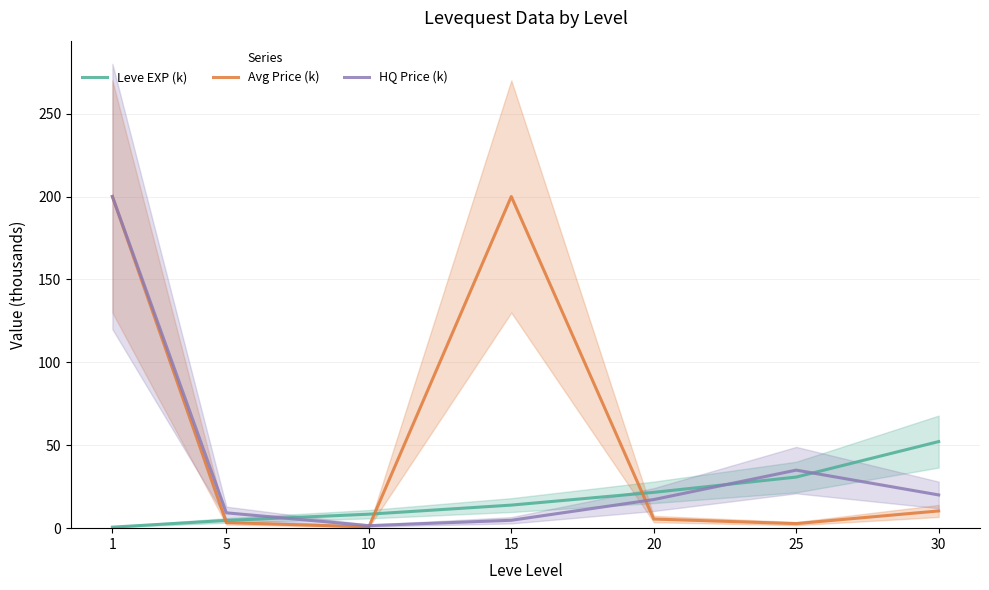

How many data points in HQ Price (k) are less than 17?

3